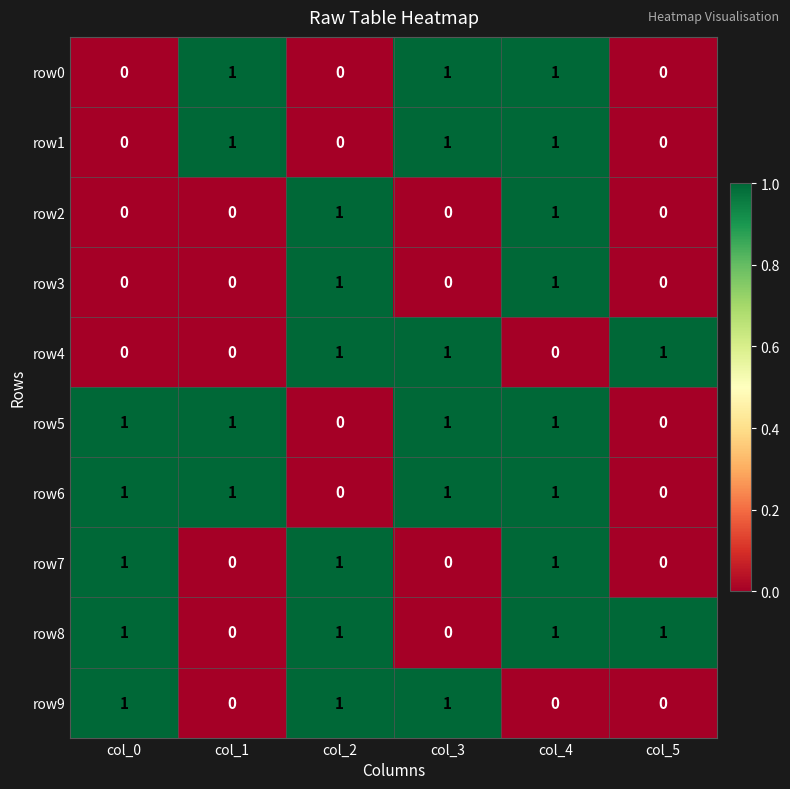

Count the row9 values in the range 0 to 1.

6